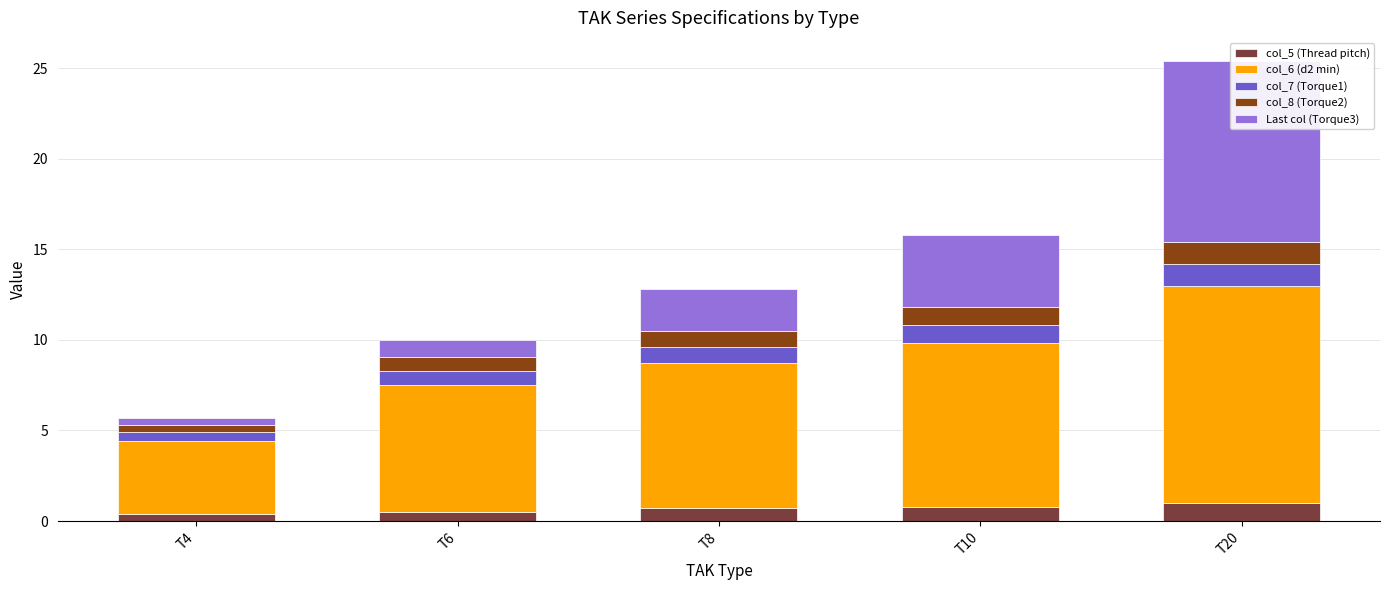

What is the total value across all series at T20?

25.4